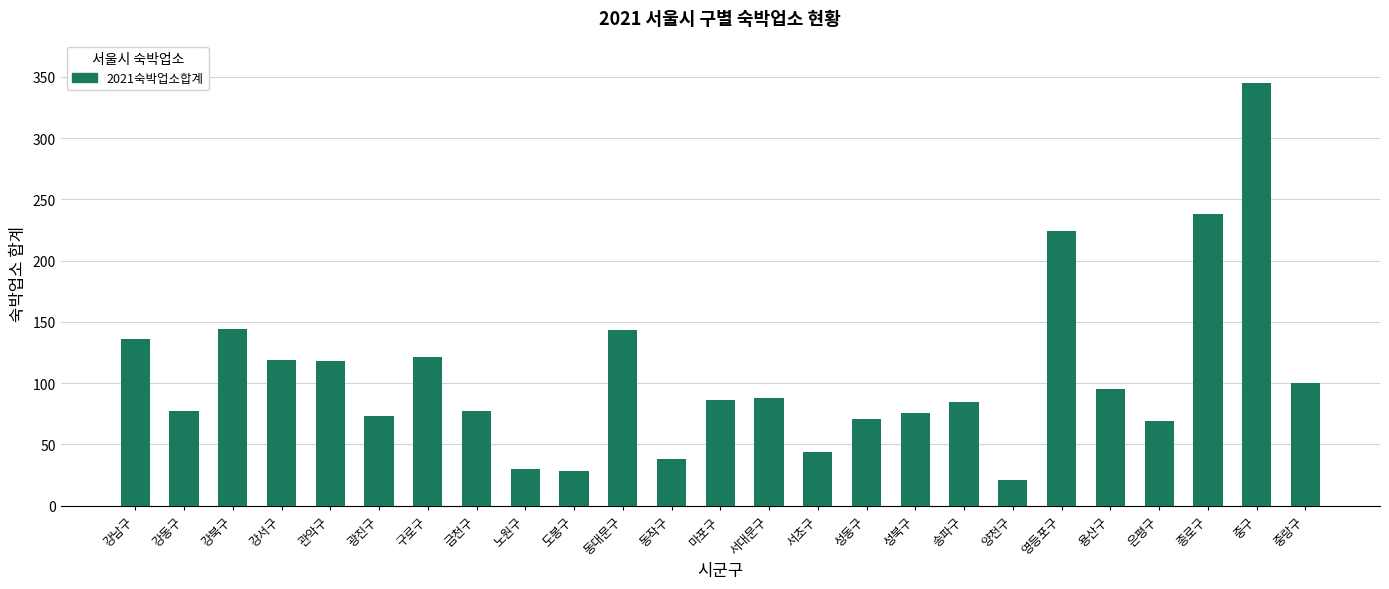

What is the value of the 21st bar from the left?

95